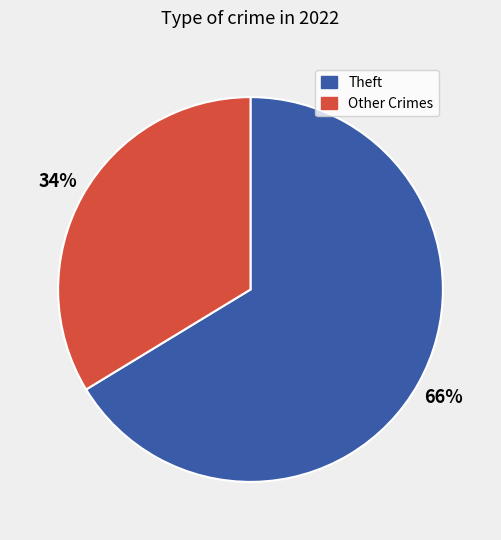

To the nearest percent, what is the average slice percentage?

50%